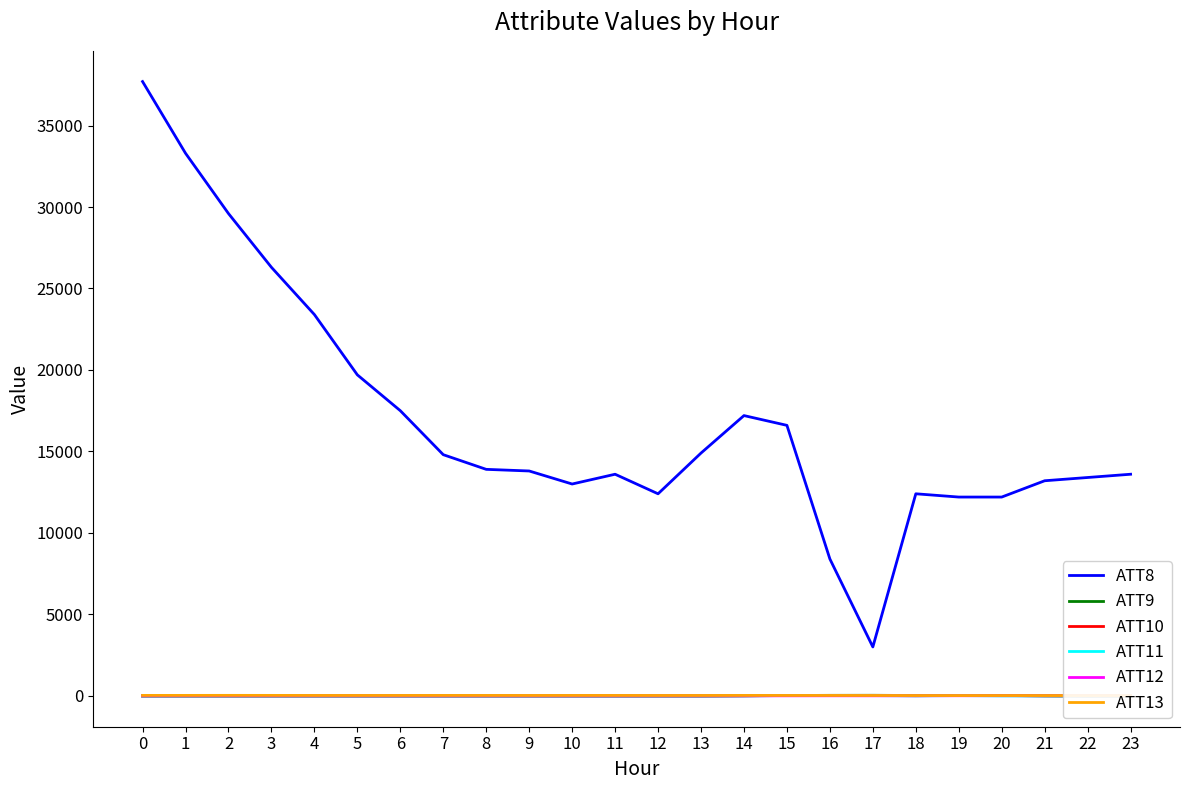

What is the difference between the maximum and minimum values in the ATT8 series?

34700